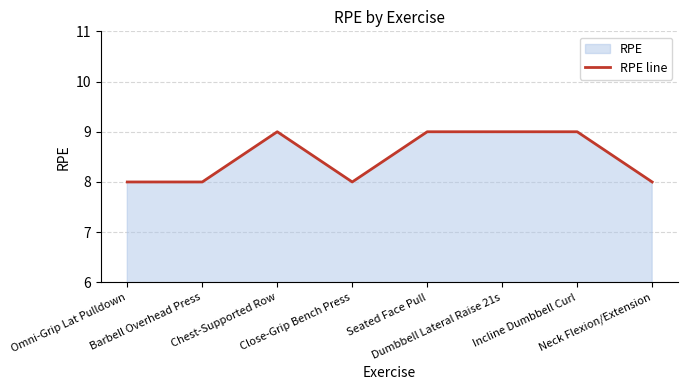

What is the difference between the maximum and minimum values?

1